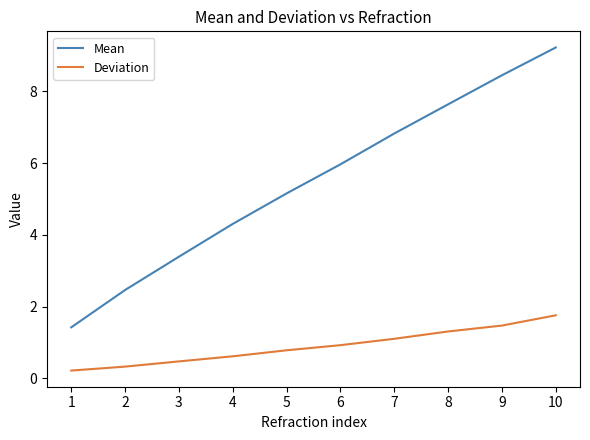

The value of Deviation at 8 is 1.3. True or false?

True